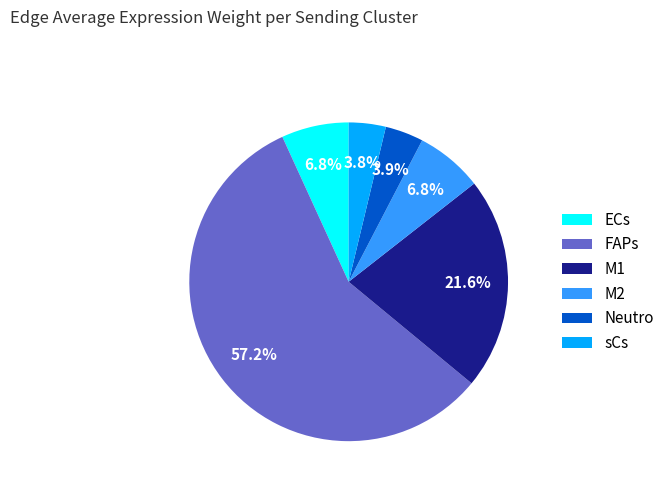

What percentage is NOT represented by Neutro?

96.1%